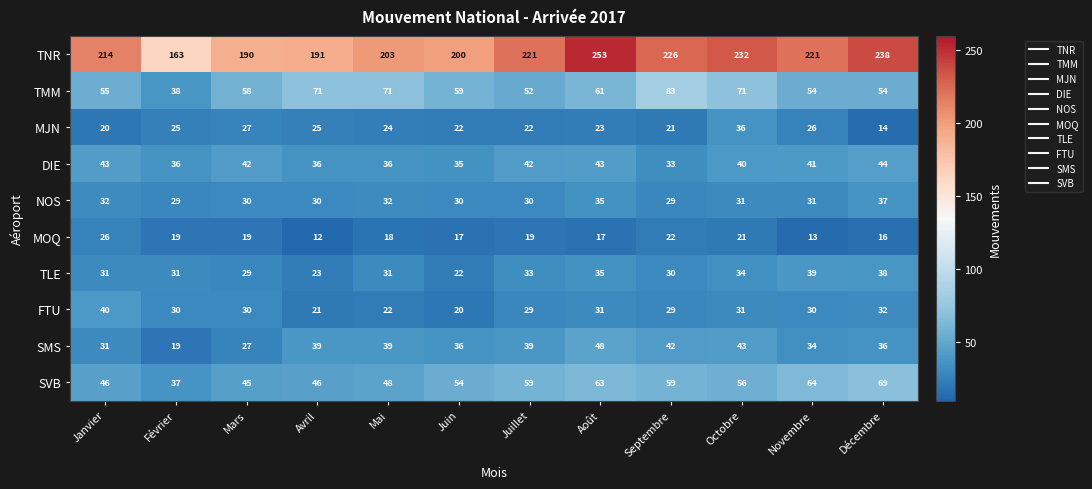

Read the SMS value at Janvier, to the nearest 10.

30